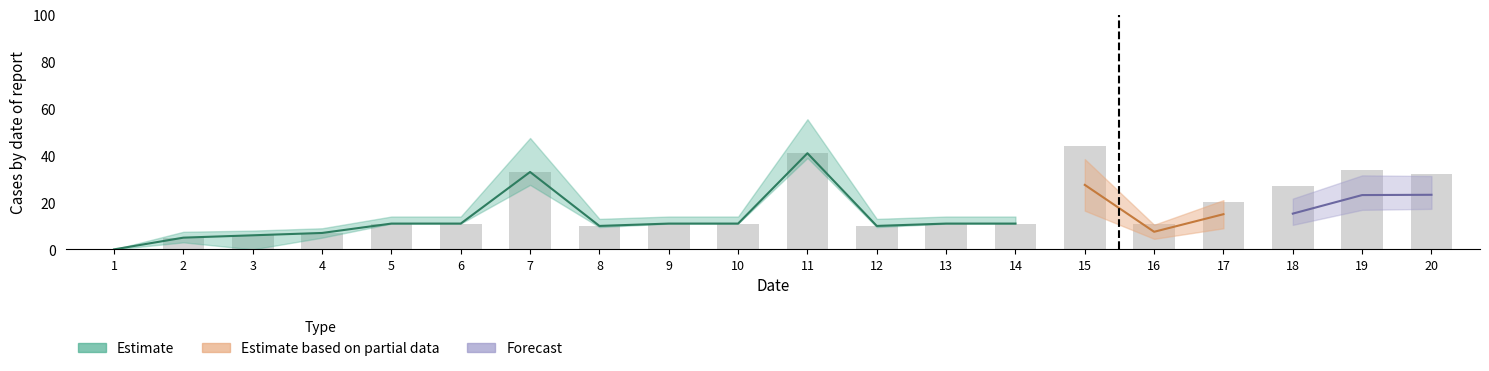

Reading right to left, what are all the values shown in this chart?

20=32	19=34	18=27	17=20	16=11	15=44	14=11	13=11	12=10	11=41	10=11	9=11	8=10	7=33	6=11	5=11	4=7	3=6	2=5	1=0